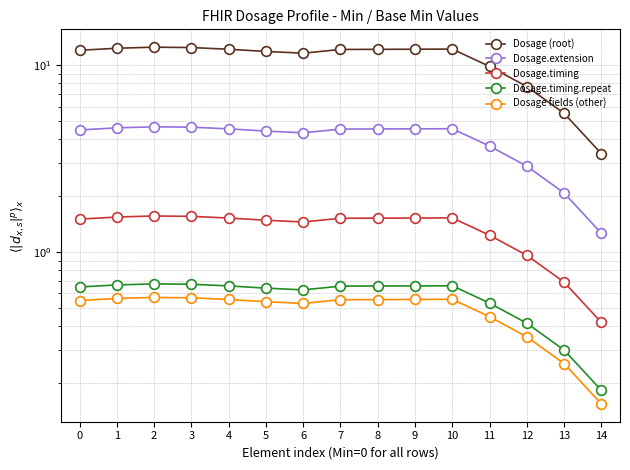

Reading left to right, list all the values displayed in this chart.

Dosage (root): 0=12.0	1=12.3	2=12.5	3=12.4	4=12.2	5=11.8	6=11.6	7=12.1	8=12.1	9=12.2	10=12.2	11=9.8	12=7.7	13=5.5	14=3.4
Dosage.extension: 0=4.5	1=4.6	2=4.7	3=4.7	4=4.6	5=4.4	6=4.3	7=4.5	8=4.6	9=4.6	10=4.6	11=3.7	12=2.9	13=2.1	14=1.3
Dosage.timing: 0=1.5	1=1.5	2=1.6	3=1.6	4=1.5	5=1.5	6=1.4	7=1.5	8=1.5	9=1.5	10=1.5	11=1.2	12=1.0	13=0.7	14=0.4
Dosage.timing.repeat: 0=0.7	1=0.7	2=0.7	3=0.7	4=0.7	5=0.6	6=0.6	7=0.7	8=0.7	9=0.7	10=0.7	11=0.5	12=0.4	13=0.3	14=0.2
Dosage fields (other): 0=0.6	1=0.6	2=0.6	3=0.6	4=0.6	5=0.5	6=0.5	7=0.6	8=0.6	9=0.6	10=0.6	11=0.5	12=0.4	13=0.3	14=0.2